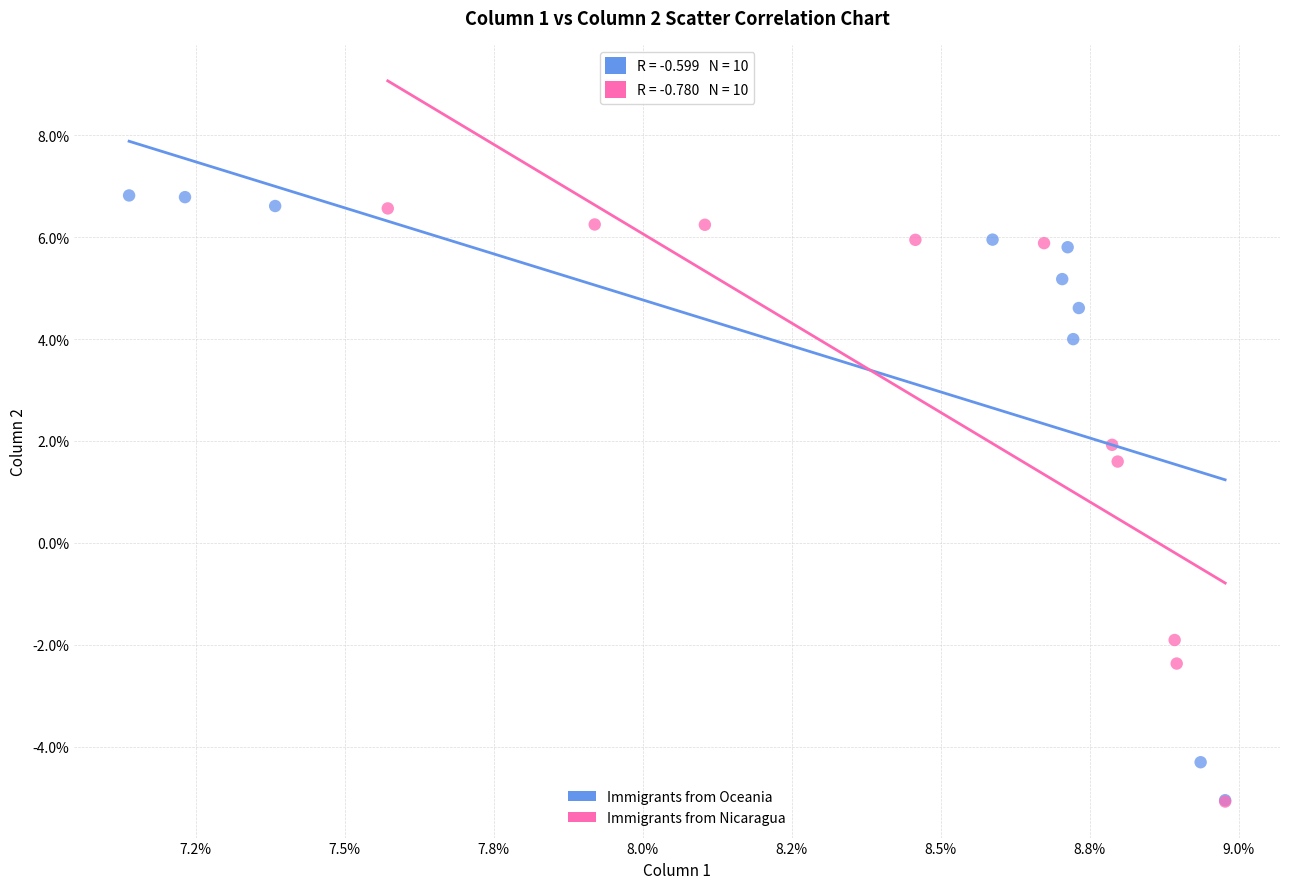

What are all the series names shown in the legend?

Immigrants from Oceania, Immigrants from Nicaragua